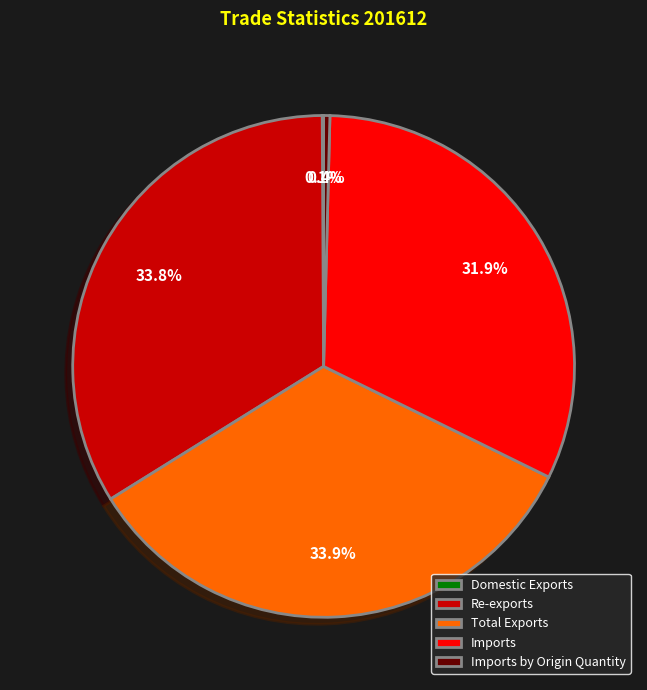

Approximately how many times larger is the value at Imports compared to Total Exports?

0.9